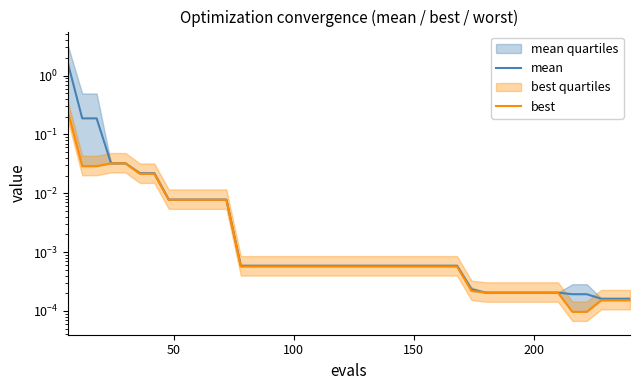

List the series in order of their overall mean, lowest first.

best, mean